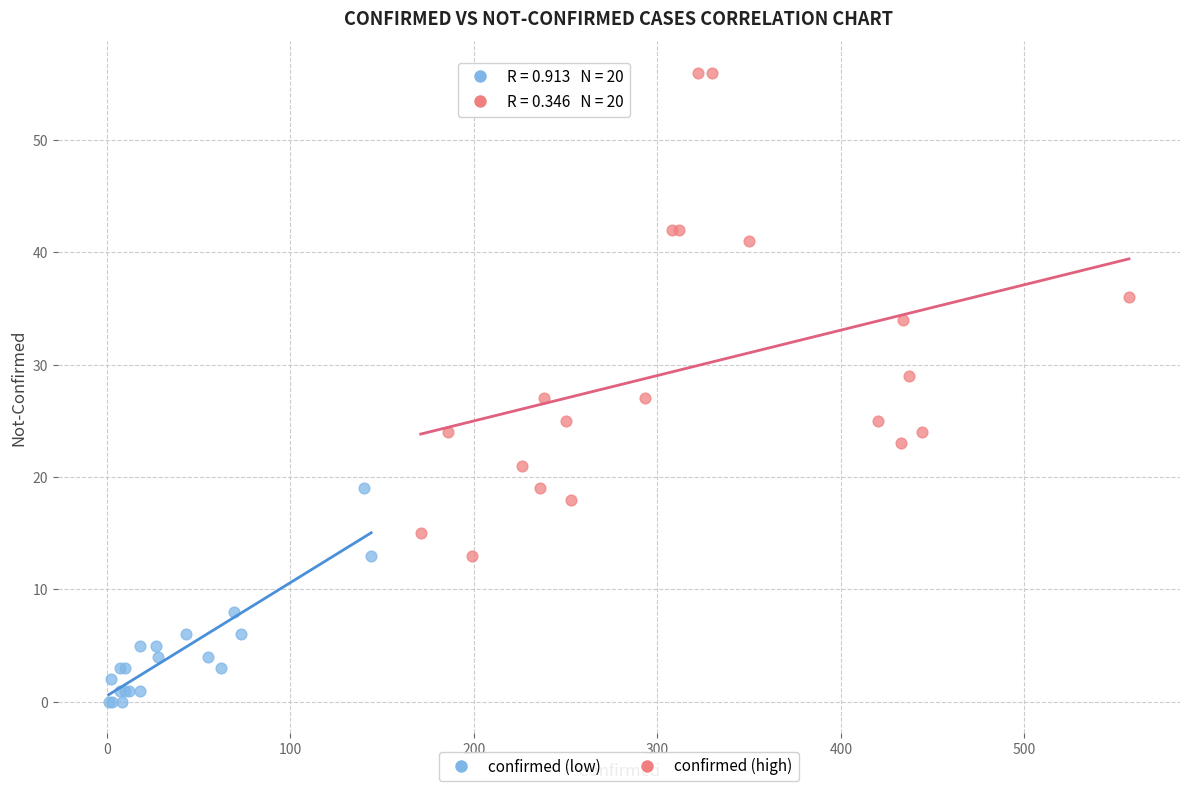

Which series has the largest Y range (max minus min)?

confirmed (high)